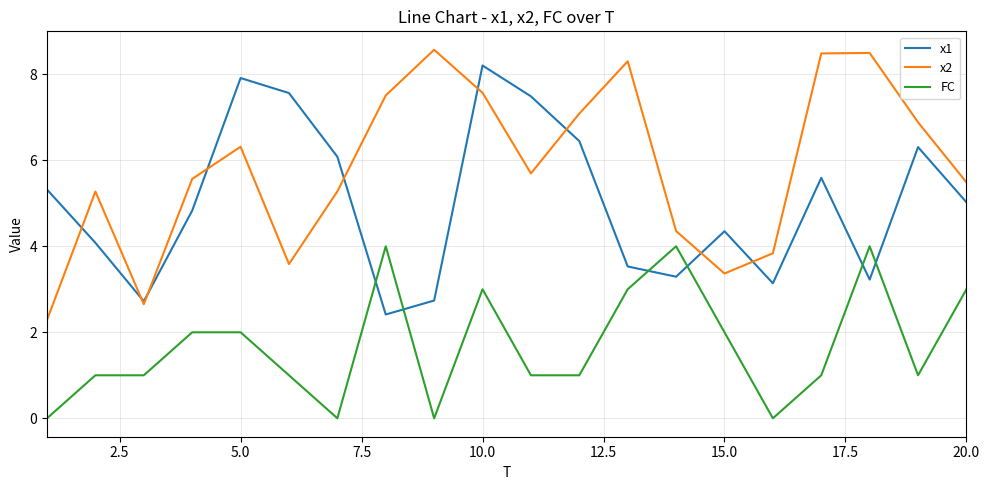

At how many categories does at least one series exceed 4?

18